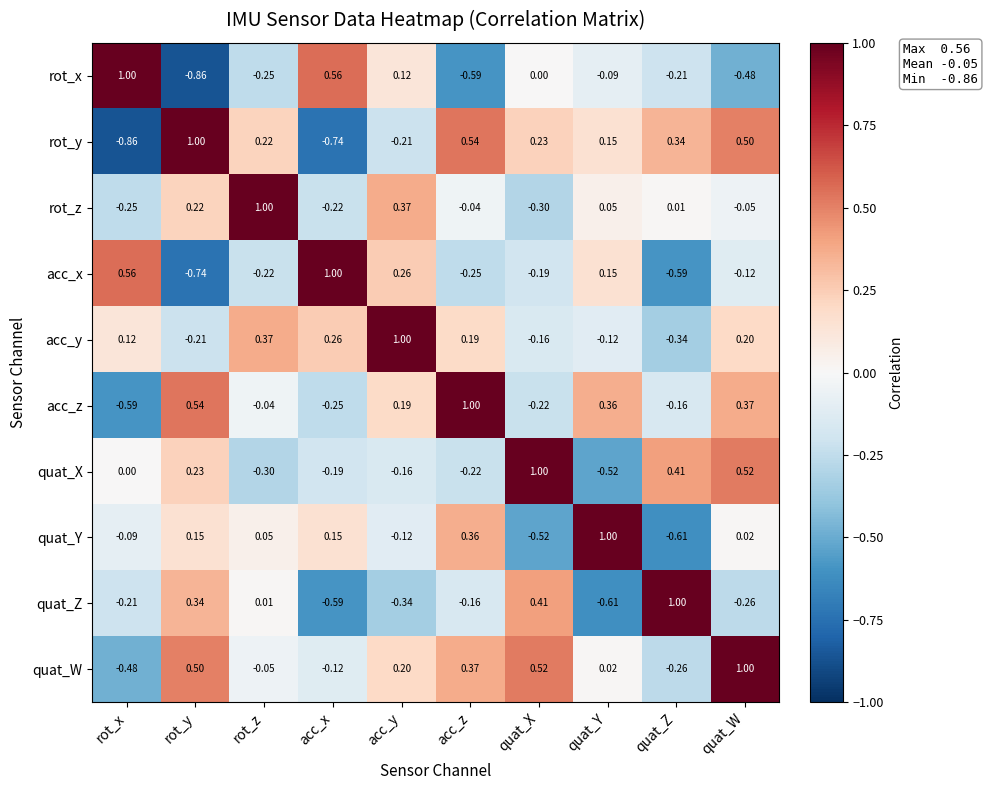

How many distinct data groups are displayed?

10